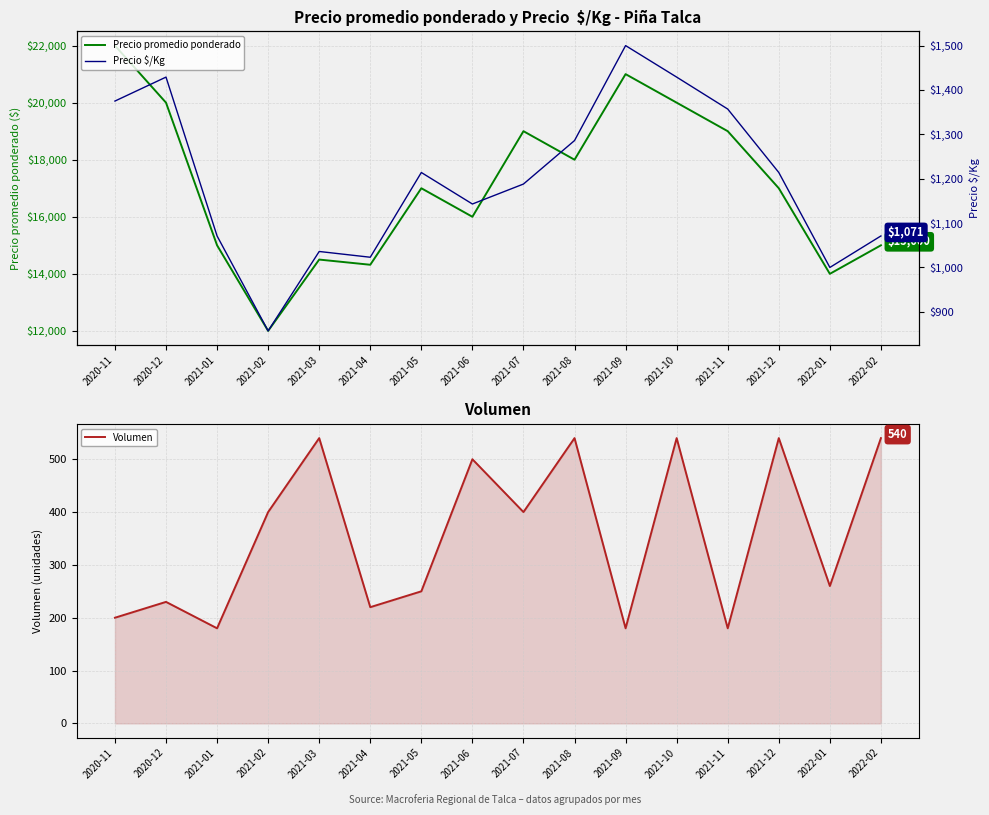

What is the maximum value shown in the chart?

22000